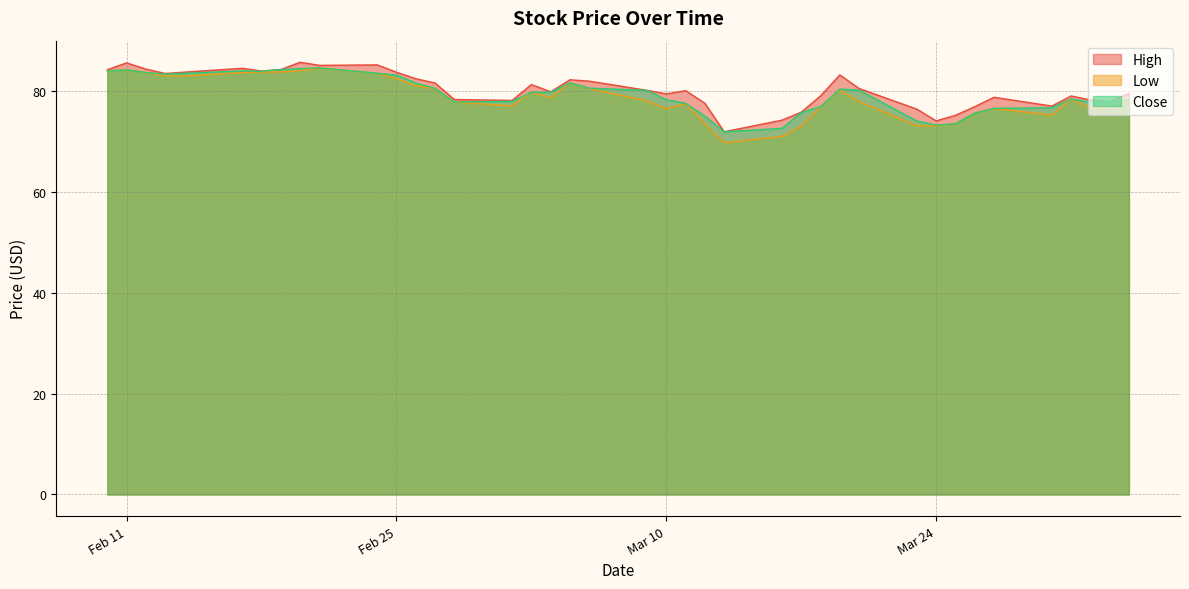

True or false: High and Low intersect in this chart.

False